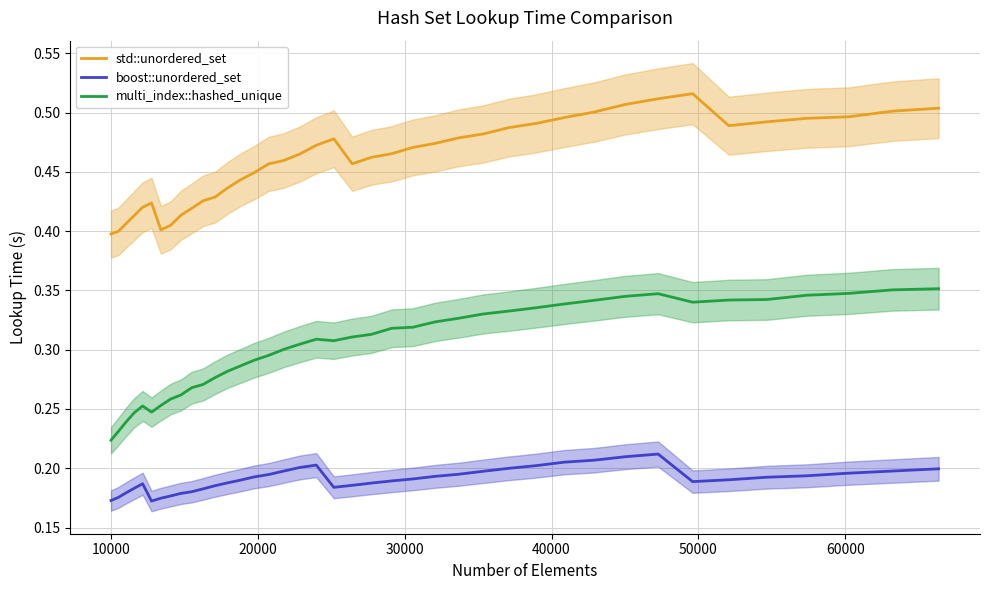

True or false: std::unordered_set and boost::unordered_set cross at least once.

False